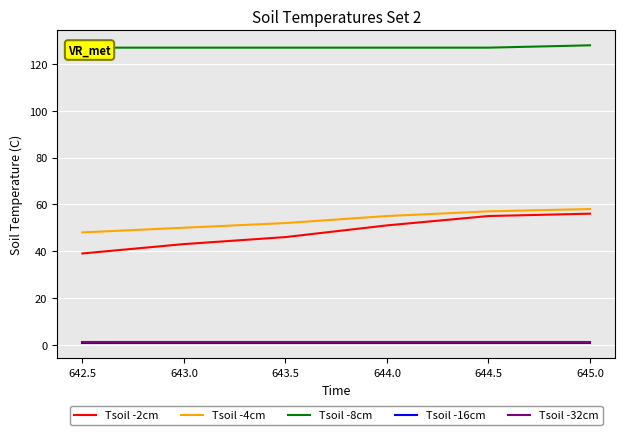

True or false: Tsoil -16cm has a value of 0.5 at 642.5.

True